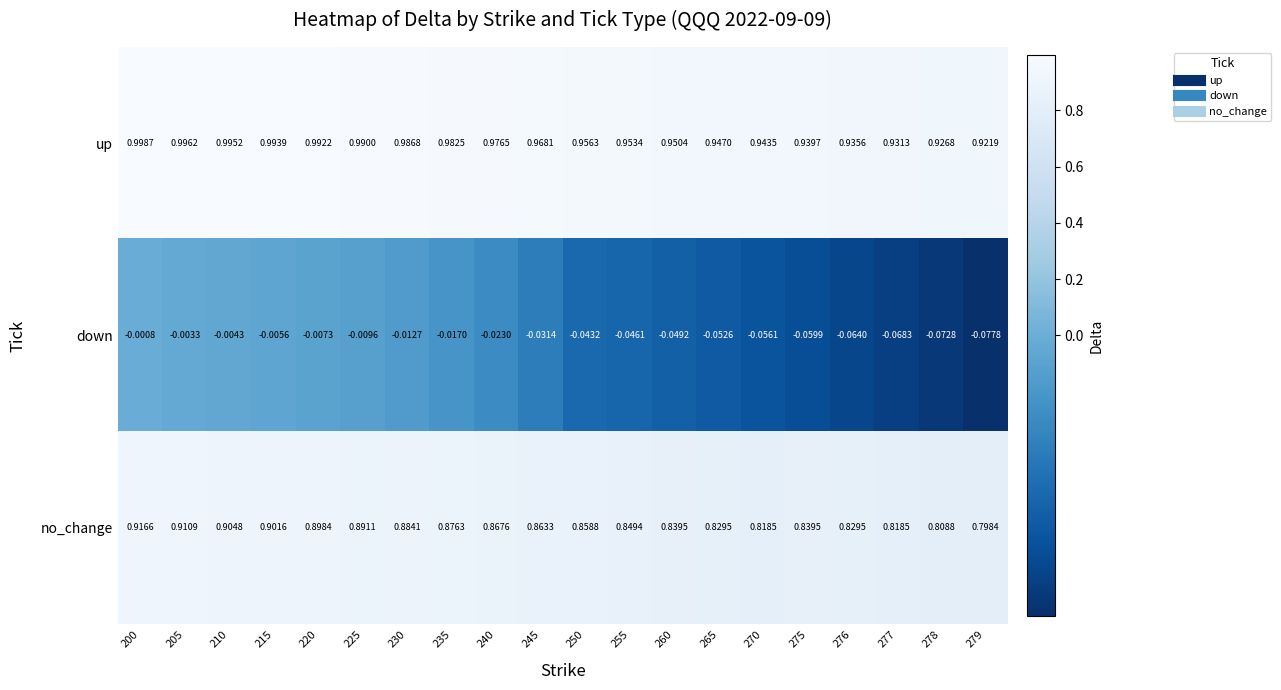

List the series in order of their peak value, lowest first.

down, no_change, up